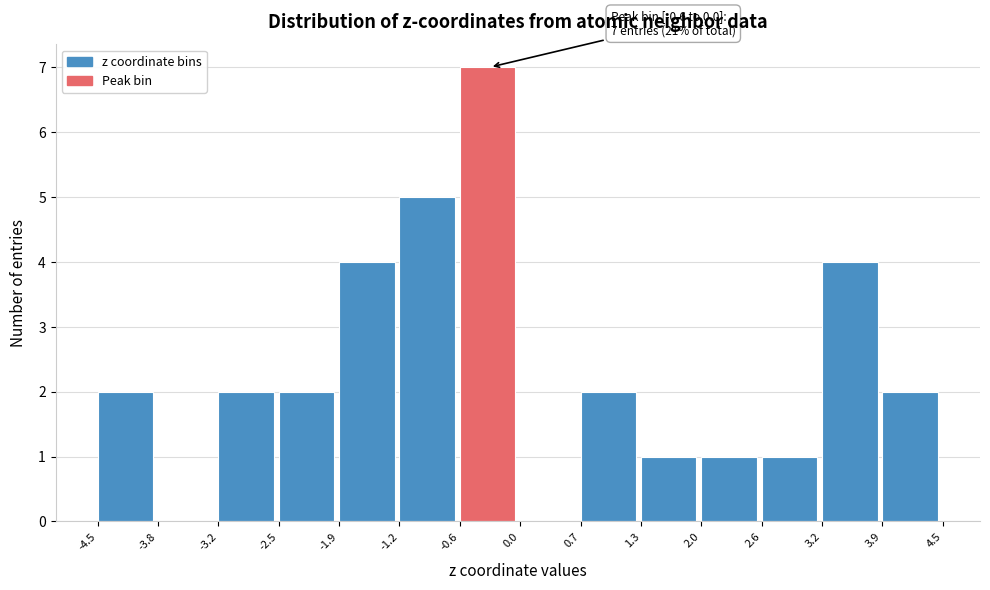

Which range on the x-axis has the tallest bar?

-0.6 to 0.0